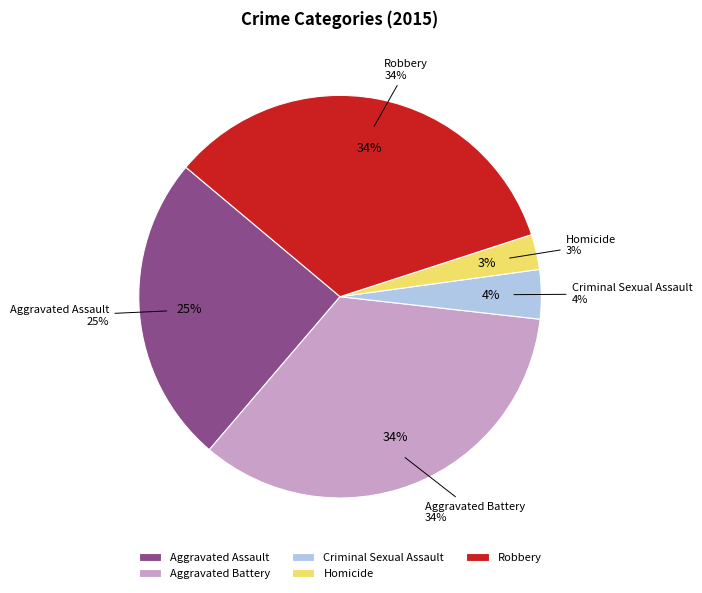

To the nearest percent, what is the average slice percentage?

20%